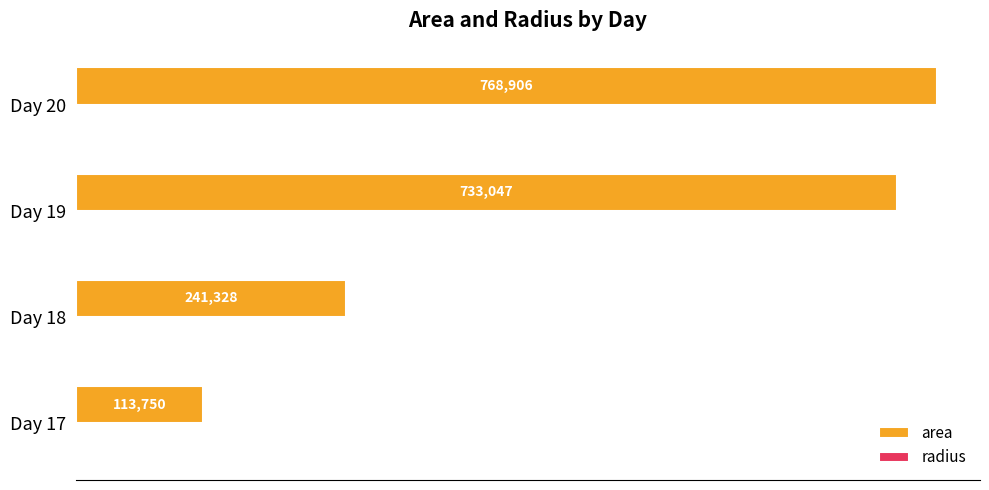

The value of area at Day 19 is 295721.9. True or false?

False